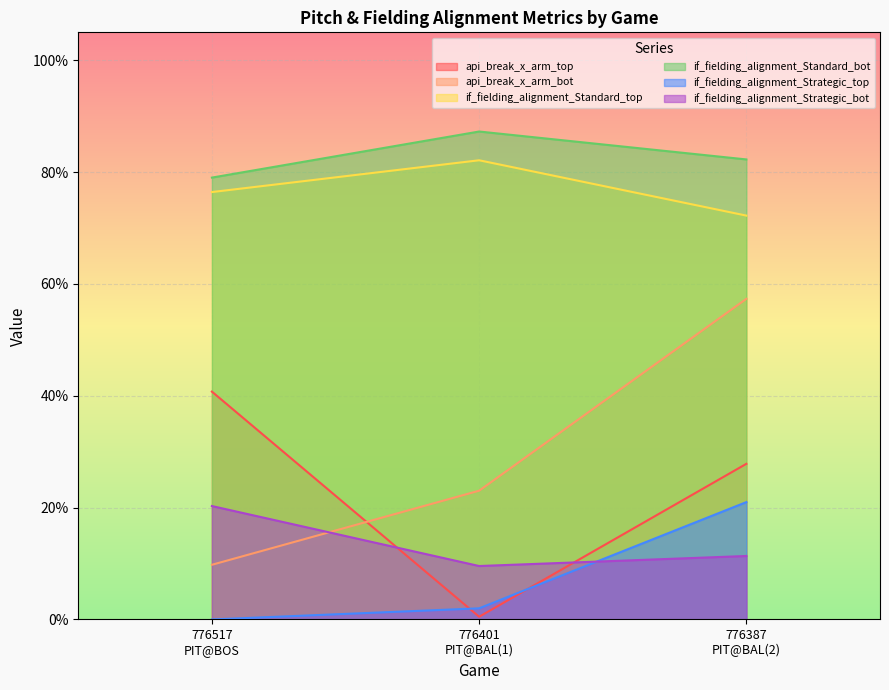

What is the total value across all series at 776517
PIT@BOS?

2.3